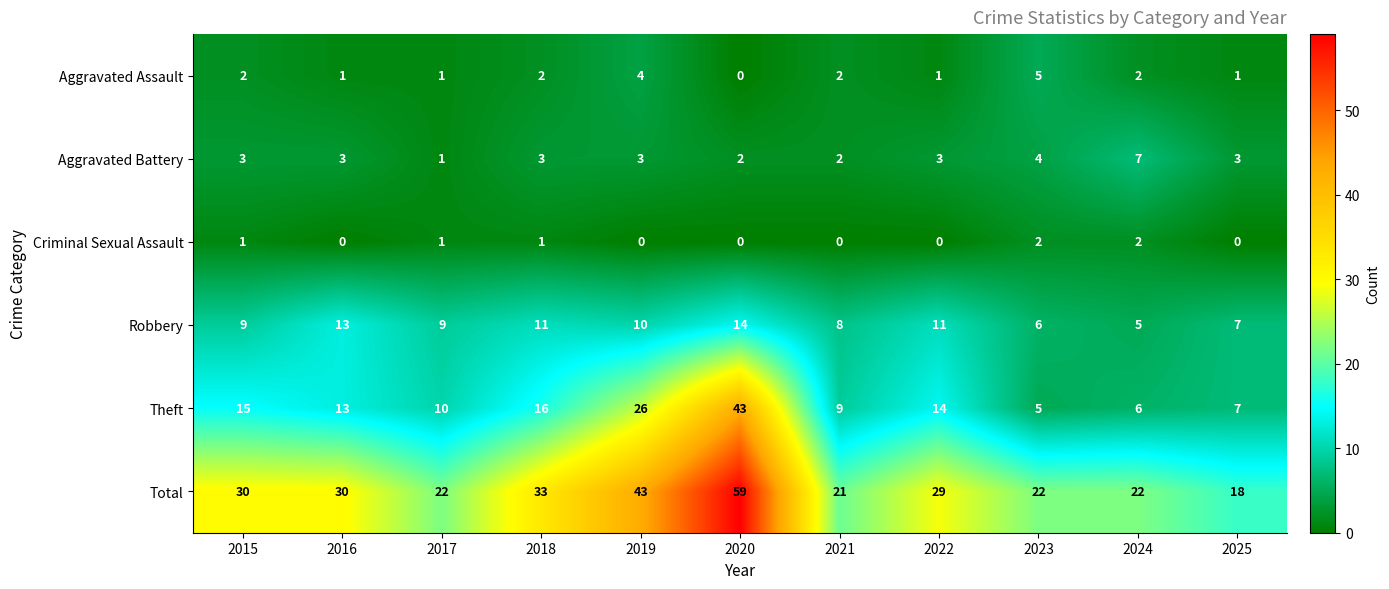

Rank the series at 2015 from highest to lowest value.

Total, Theft, Robbery, Aggravated Battery, Aggravated Assault, Criminal Sexual Assault